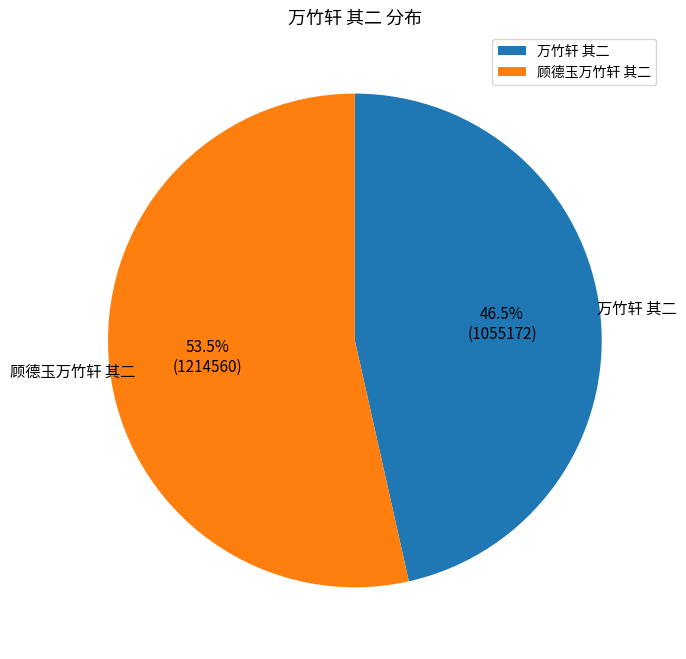

Combined, what portion of the pie is 万竹轩 其二 and 顾德玉万竹轩 其二?

100.0%